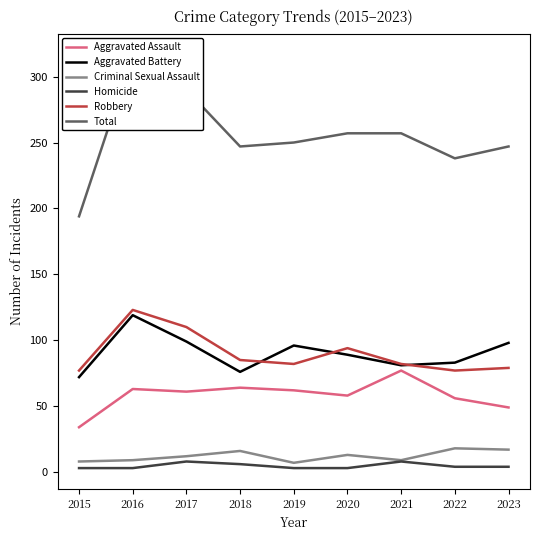

Which has a higher value, 2017 or 2021?

2021